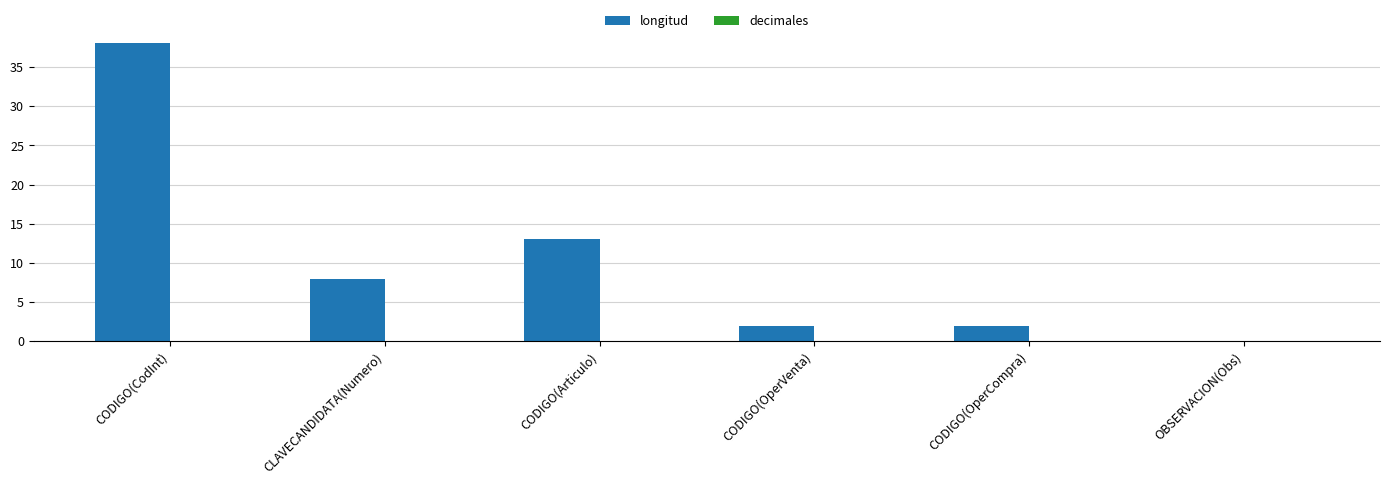

Reading right to left, what are all the values shown in this chart?

OBSERVACION(Obs)=0	CODIGO(OperCompra)=2	CODIGO(OperVenta)=2	CODIGO(Articulo)=13	CLAVECANDIDATA(Numero)=8	CODIGO(CodInt)=38